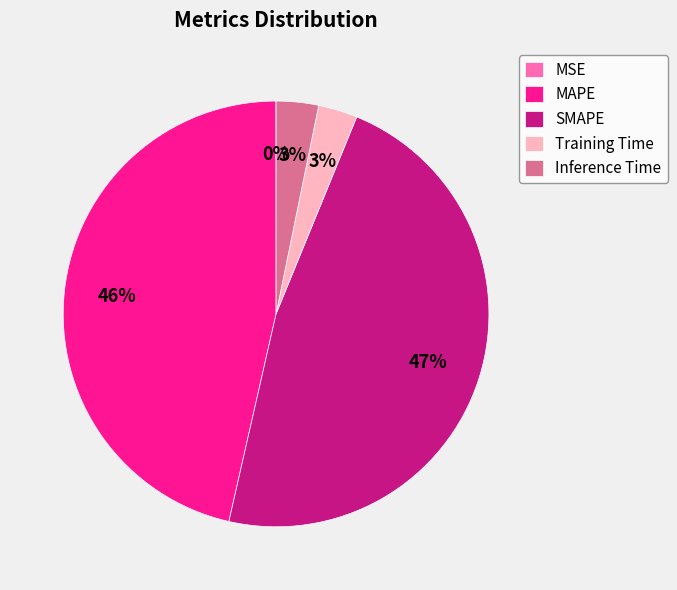

To the nearest percent, what portion does Inference Time represent?

3%